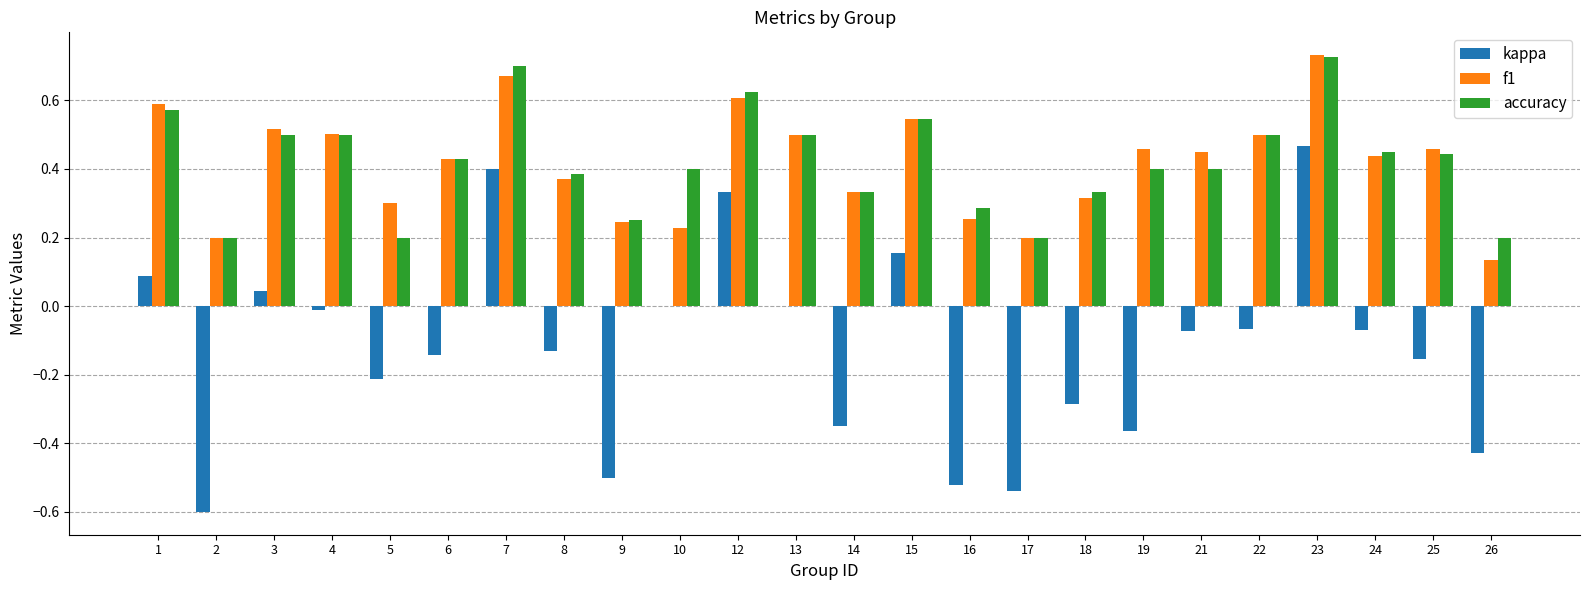

Are the bars horizontal?

No